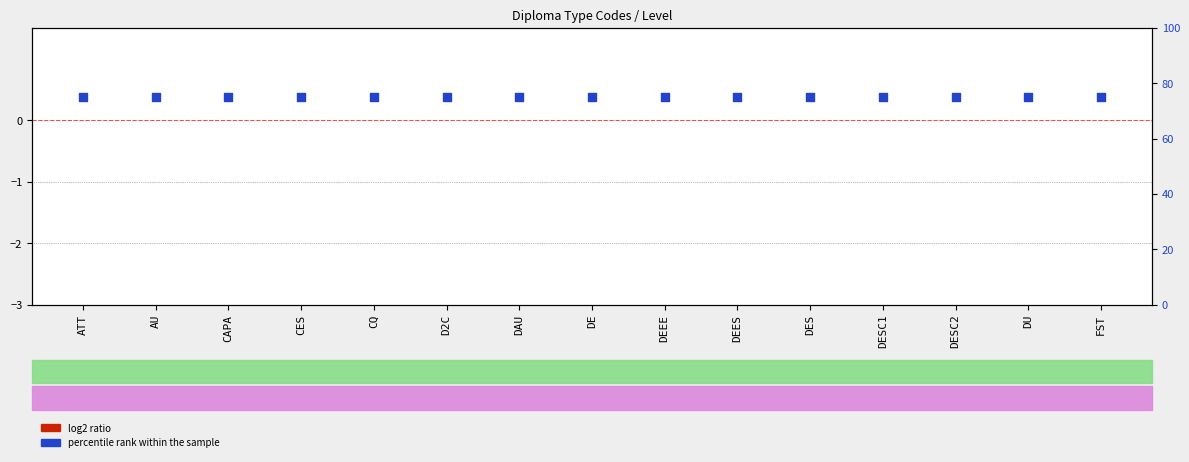

What are all the series names shown in the legend?

log2 ratio, percentile rank within the sample